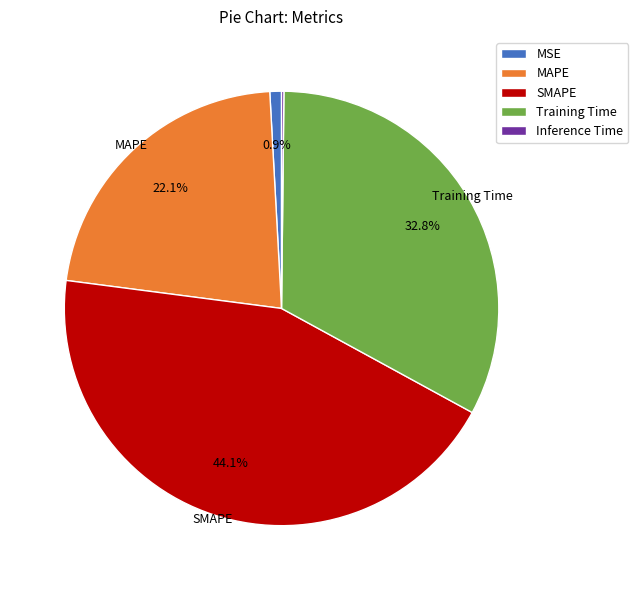

Is MAPE the majority of the pie?

No